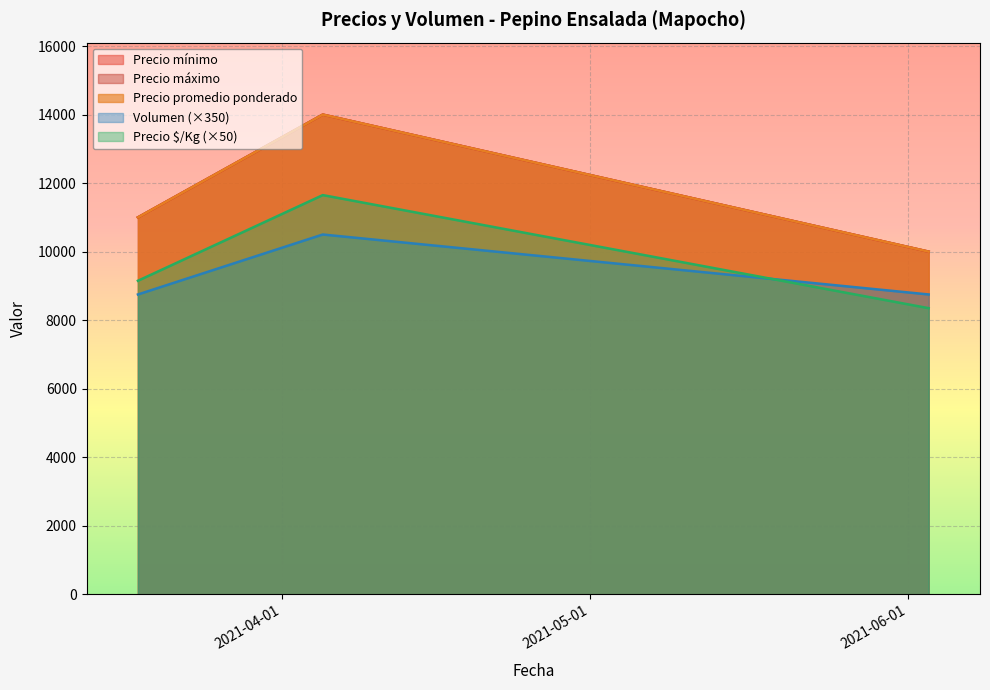

The Volumen series shows 5000 at 2021-04-05. True or false?

False